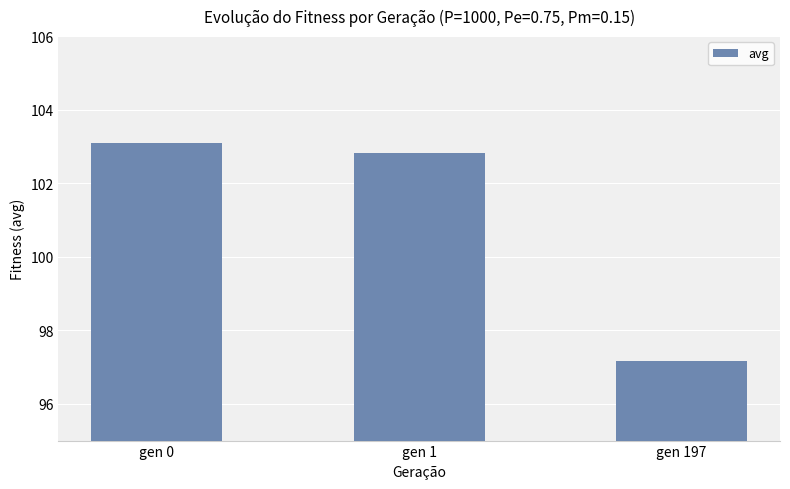

Reading left to right, list all the values displayed in this chart.

gen 0=103.1	gen 1=102.8	gen 197=97.2